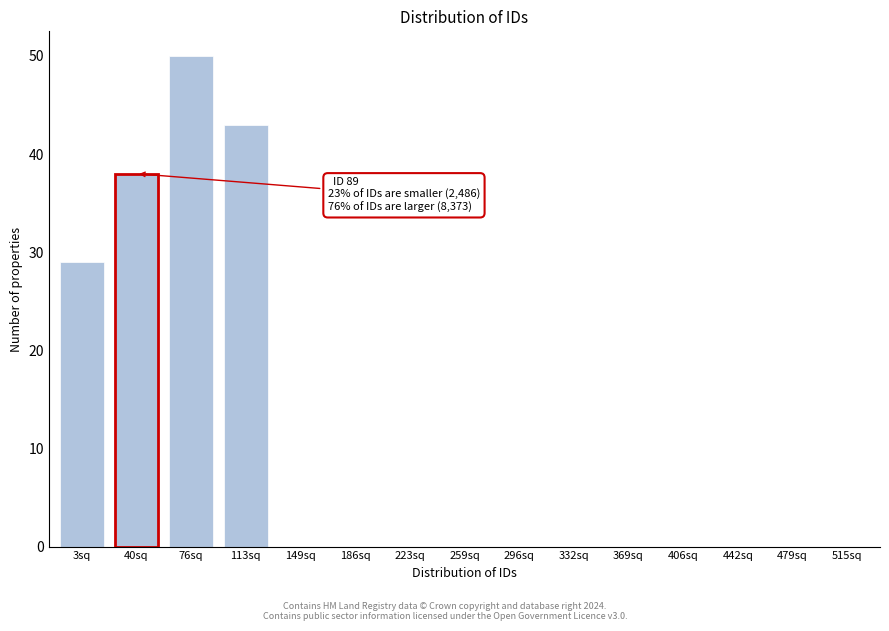

Reading right to left, list all the values displayed in this chart.

515sq=0	479sq=0	442sq=0	406sq=0	369sq=0	332sq=0	296sq=0	259sq=0	223sq=0	186sq=0	149sq=0	113sq=43	76sq=50	40sq=38	3sq=29